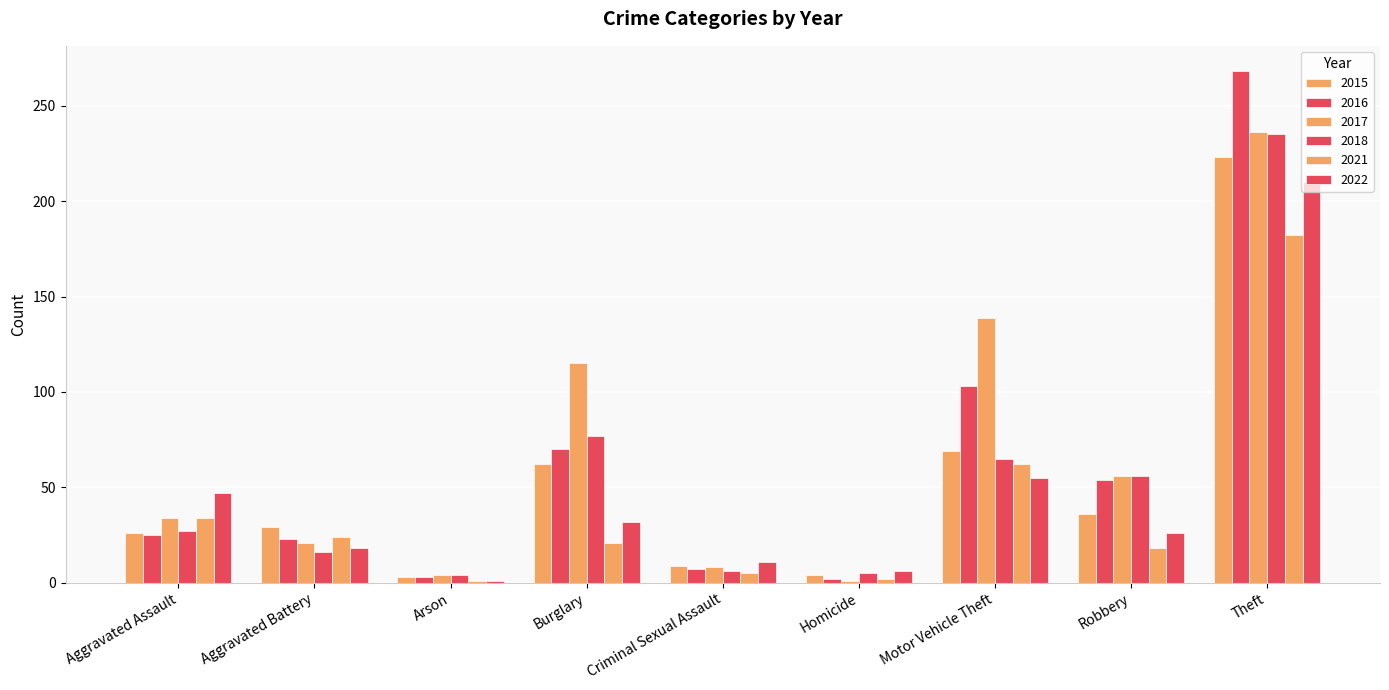

Count the number of data series in this chart.

6